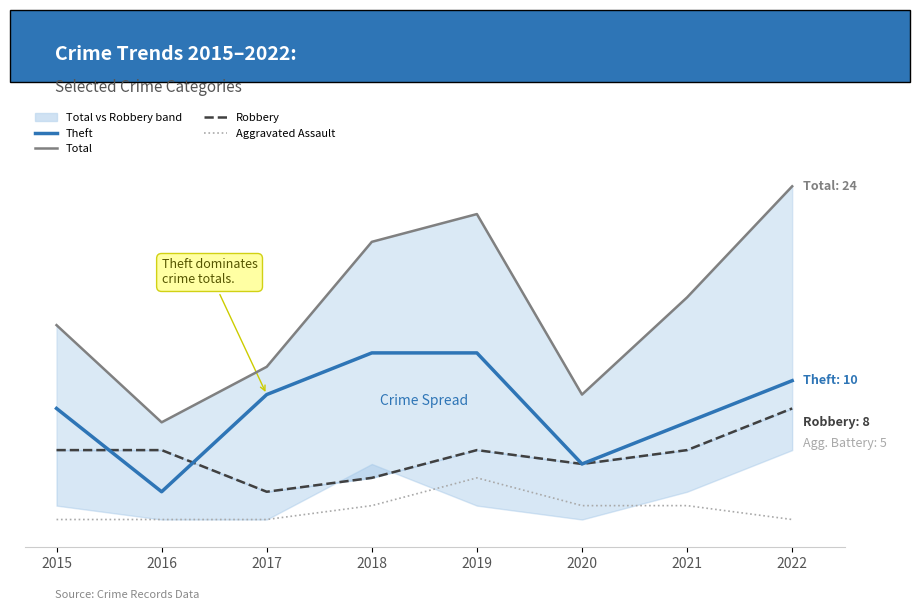

Reading left to right, extract all data points from this chart.

Theft: 8	2	9	12	12	4	7	10
Total: 14	7	11	20	22	9	16	24
Robbery: 5	5	2	3	5	4	5	8
Aggravated Assault: 0	0	0	1	3	1	1	0